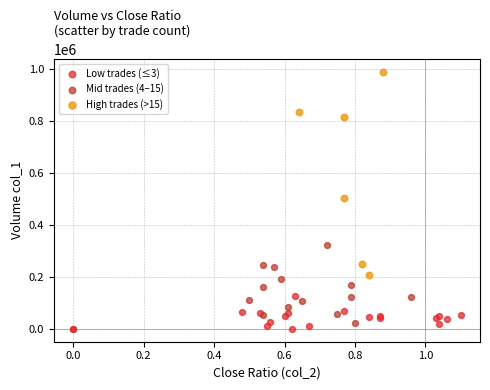

What are all the series names shown in the legend?

Low trades (≤3), Mid trades (4–15), High trades (>15)